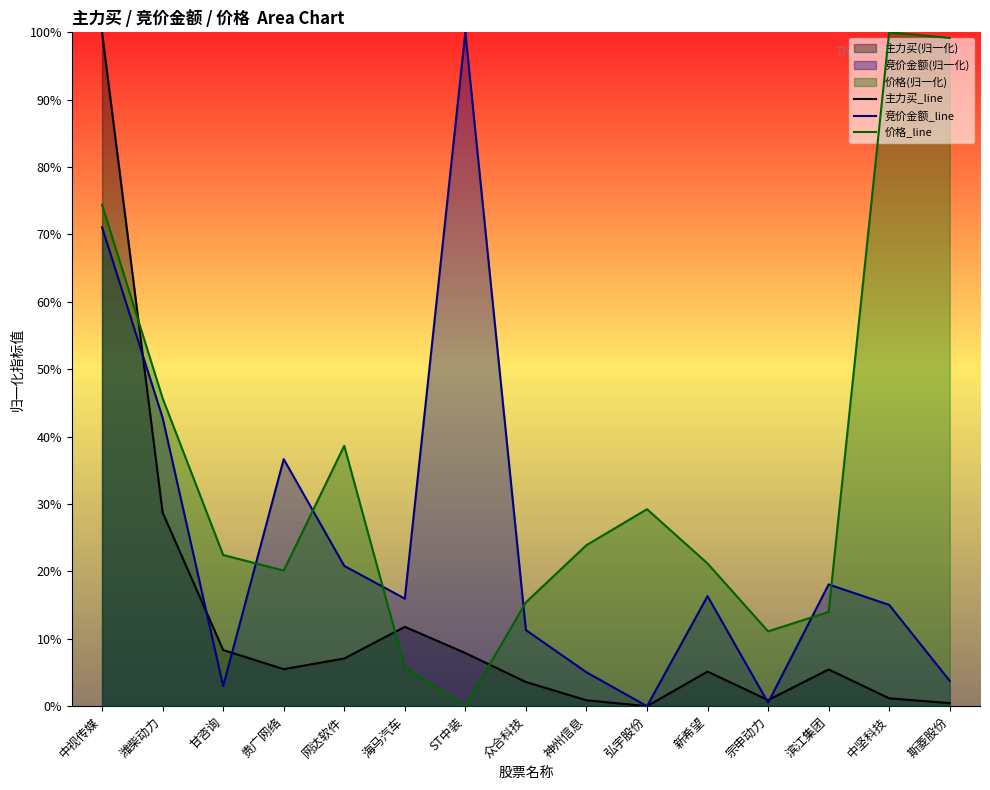

Reading left to right, what are all the values shown in this chart?

主力买_line: 100.0	28.7	8.3	5.5	7.1	11.8	7.9	3.6	0.9	0.0	5.1	0.9	5.4	1.2	0.5
竞价金额_line: 71.1	42.8	3.0	36.7	20.8	16.0	100.0	11.3	5.0	0.0	16.3	0.5	18.1	15.0	3.8
价格_line: 74.4	45.7	22.4	20.1	38.6	5.7	0.0	15.4	23.9	29.2	21.2	11.1	14.0	100.0	99.2